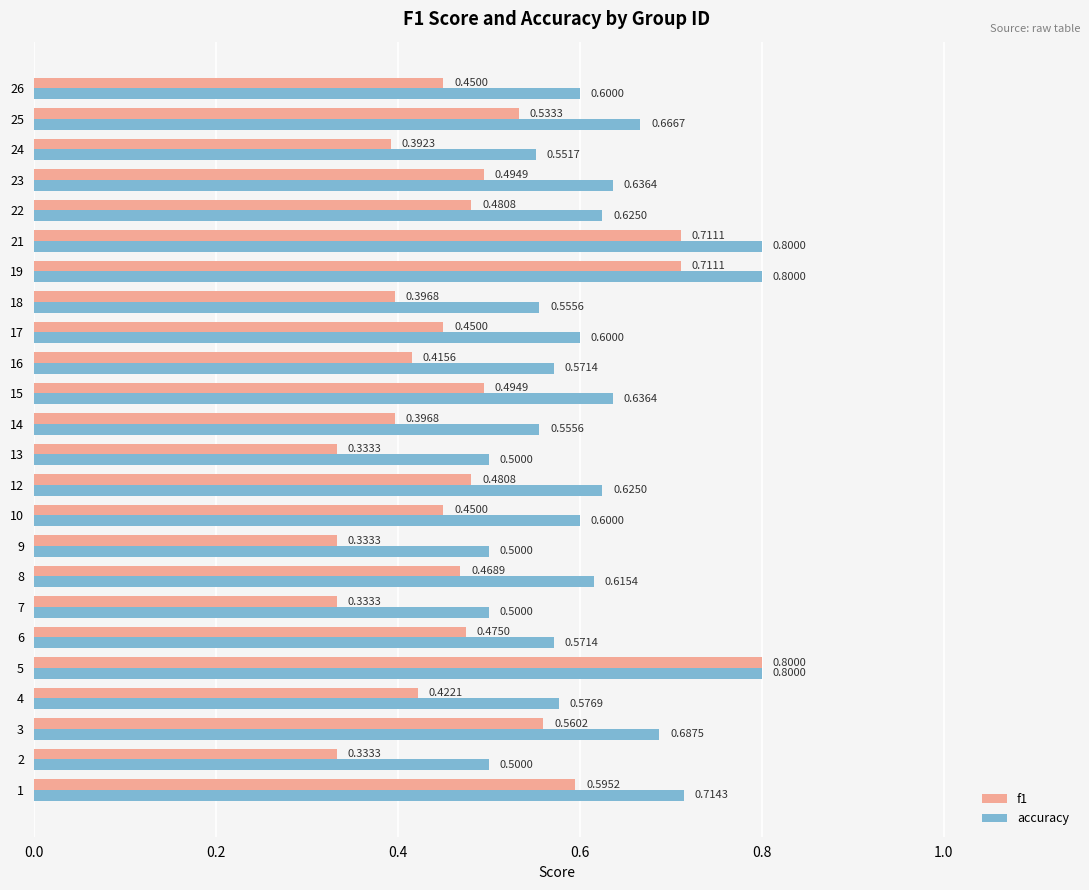

What is the difference between the maximum and second lowest values in the f1 series?

0.5